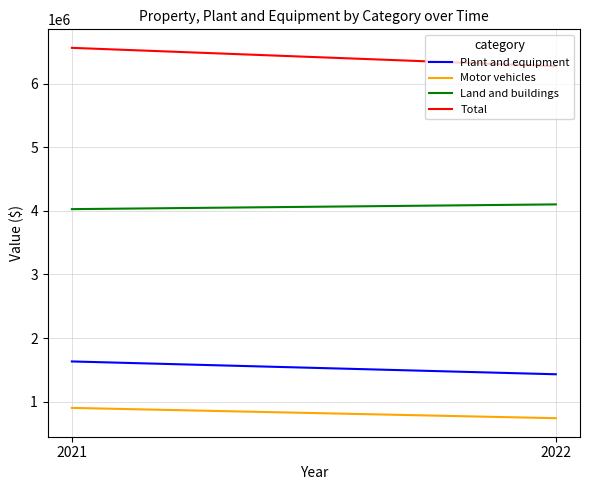

Which series has the largest range (max minus min)?

Total